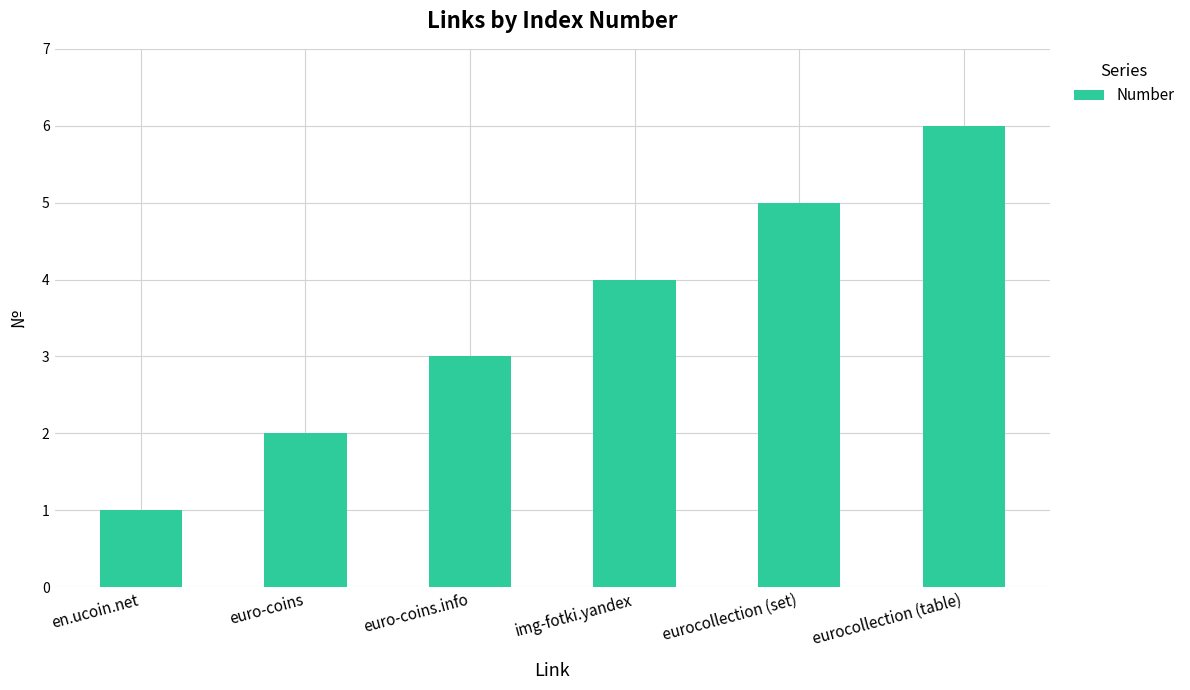

What is the difference between the second highest and minimum values?

4